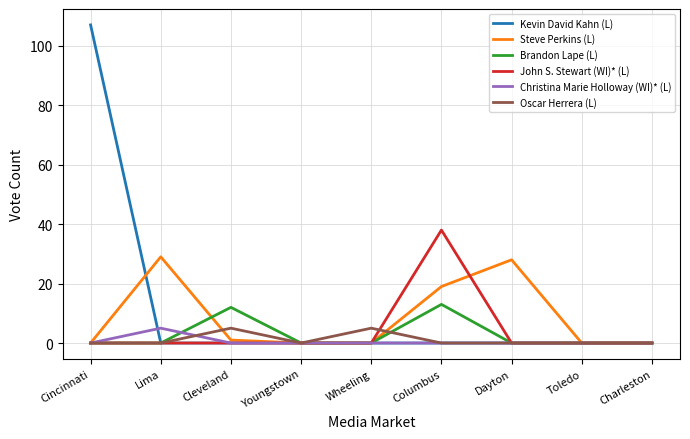

In John S. Stewart (WI)* (L), how many points are higher than both neighbors (excluding endpoints)?

1